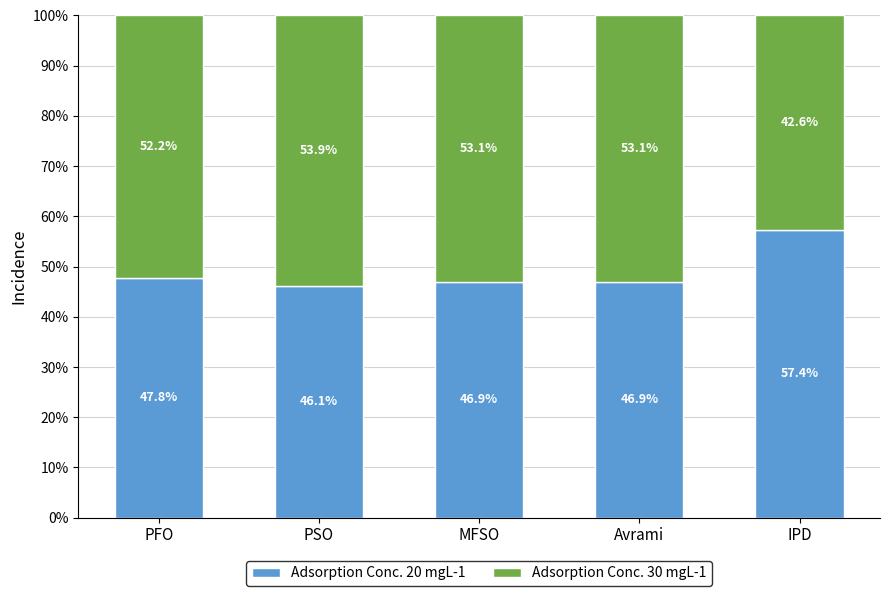

The Adsorption Conc. 20 mgL-1 series shows 23.1 at PFO. True or false?

False